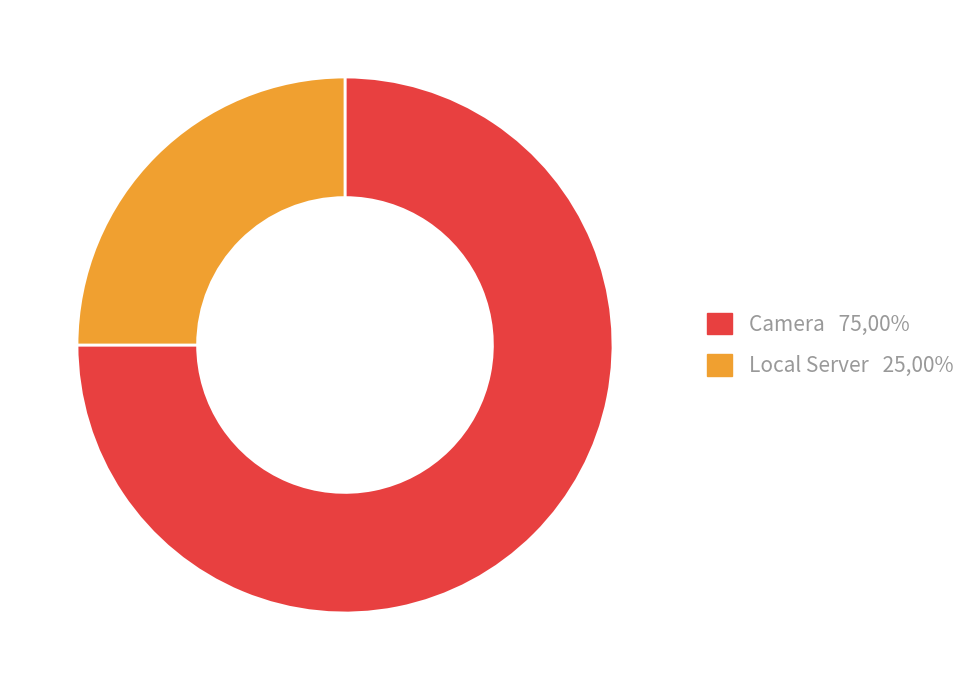

Is it true that Local Server is 25% of the pie?

True